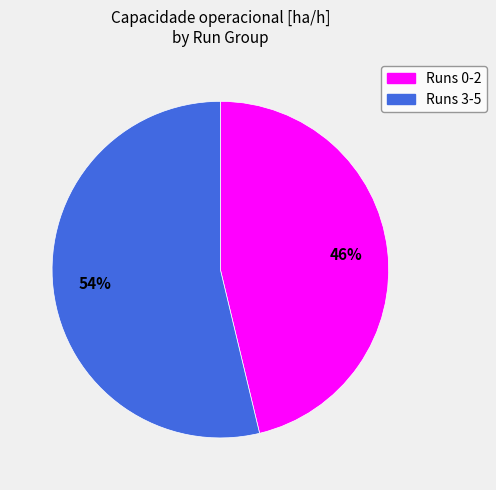

Does any single category account for the majority?

Yes